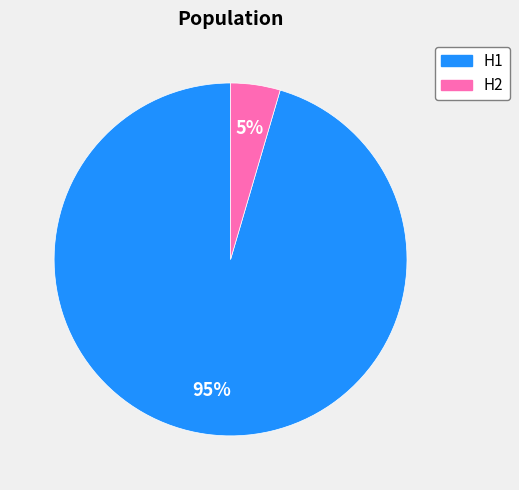

How many segments does this pie chart have?

2